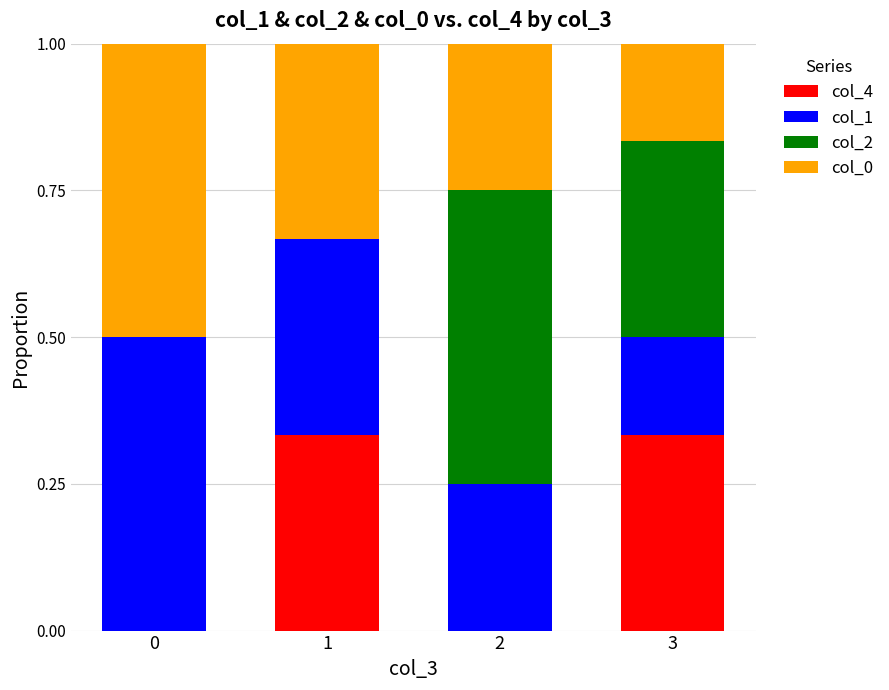

The col_4 series shows -0.1 at 0. True or false?

False